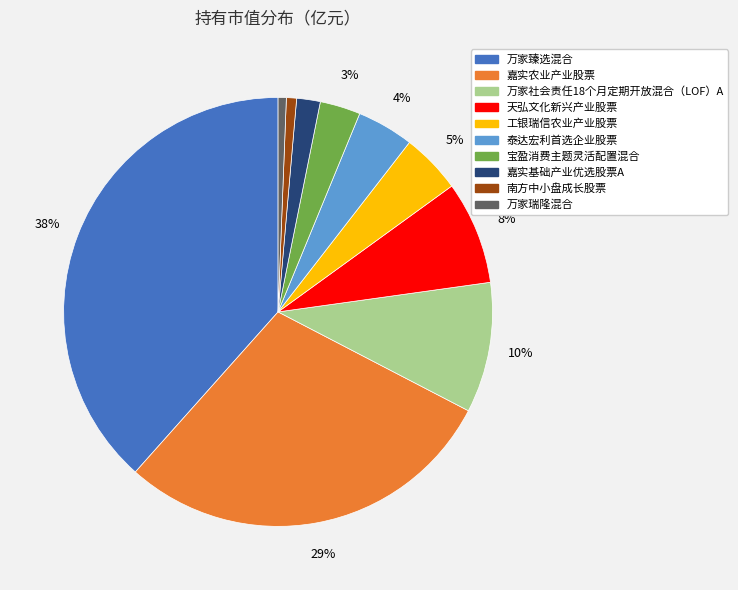

Between 万家瑞隆混合 and 万家臻选混合, which is larger?

万家臻选混合